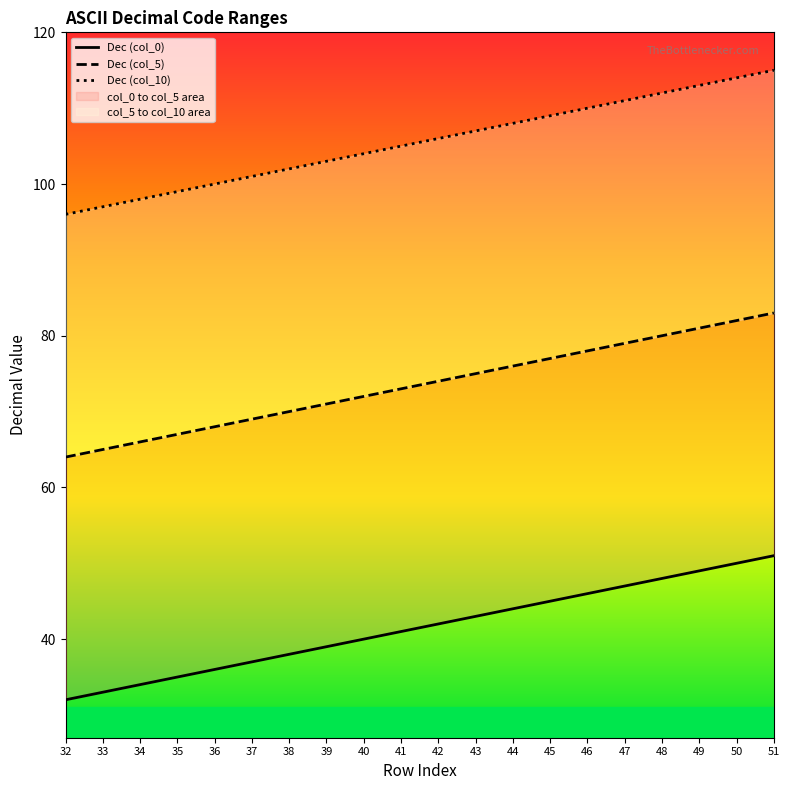

At which category is the sum across all series the highest?

51